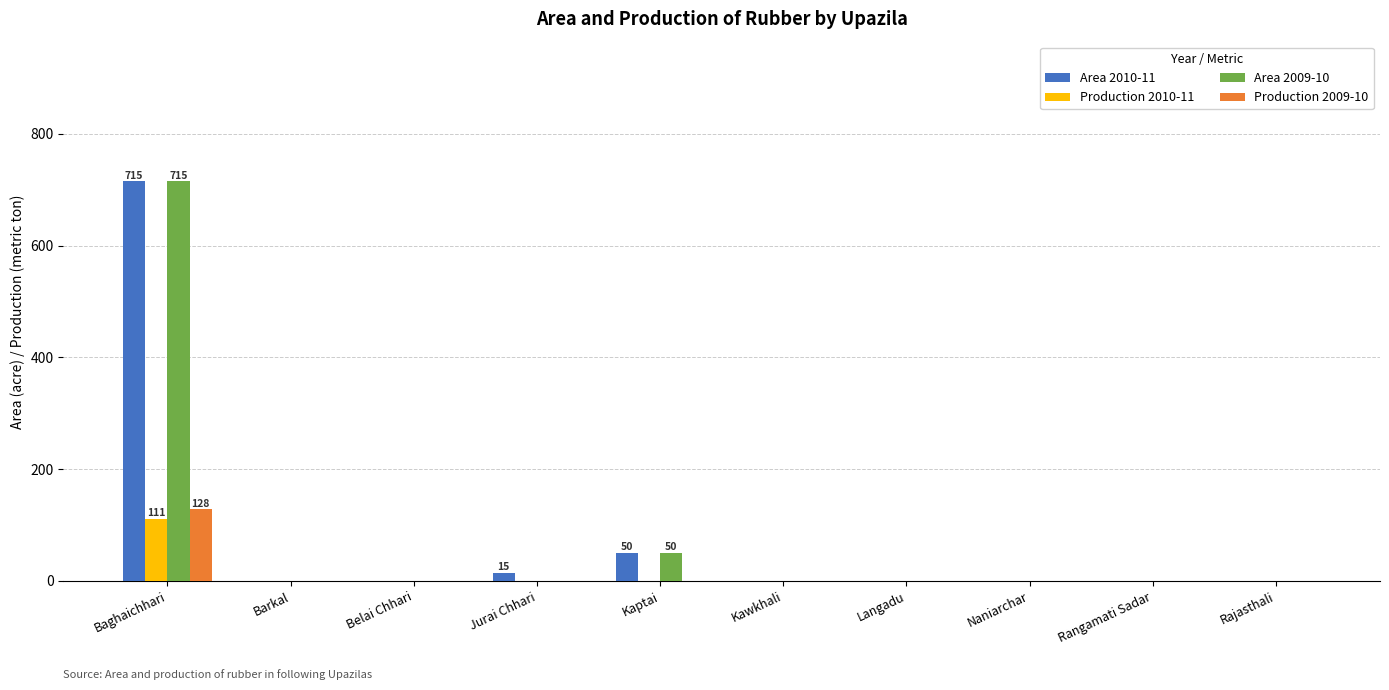

Which label corresponds to the largest value in the chart?

Baghaichhari